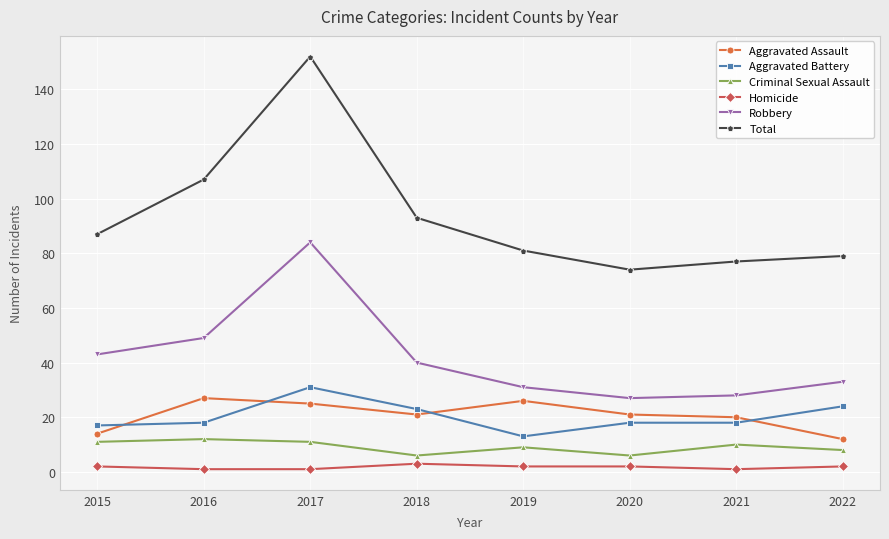

Reading right to left, list all the values displayed in this chart.

Aggravated Assault: 2022=12	2021=20	2020=21	2019=26	2018=21	2017=25	2016=27	2015=14
Aggravated Battery: 2022=24	2021=18	2020=18	2019=13	2018=23	2017=31	2016=18	2015=17
Criminal Sexual Assault: 2022=8	2021=10	2020=6	2019=9	2018=6	2017=11	2016=12	2015=11
Homicide: 2022=2	2021=1	2020=2	2019=2	2018=3	2017=1	2016=1	2015=2
Robbery: 2022=33	2021=28	2020=27	2019=31	2018=40	2017=84	2016=49	2015=43
Total: 2022=79	2021=77	2020=74	2019=81	2018=93	2017=152	2016=107	2015=87